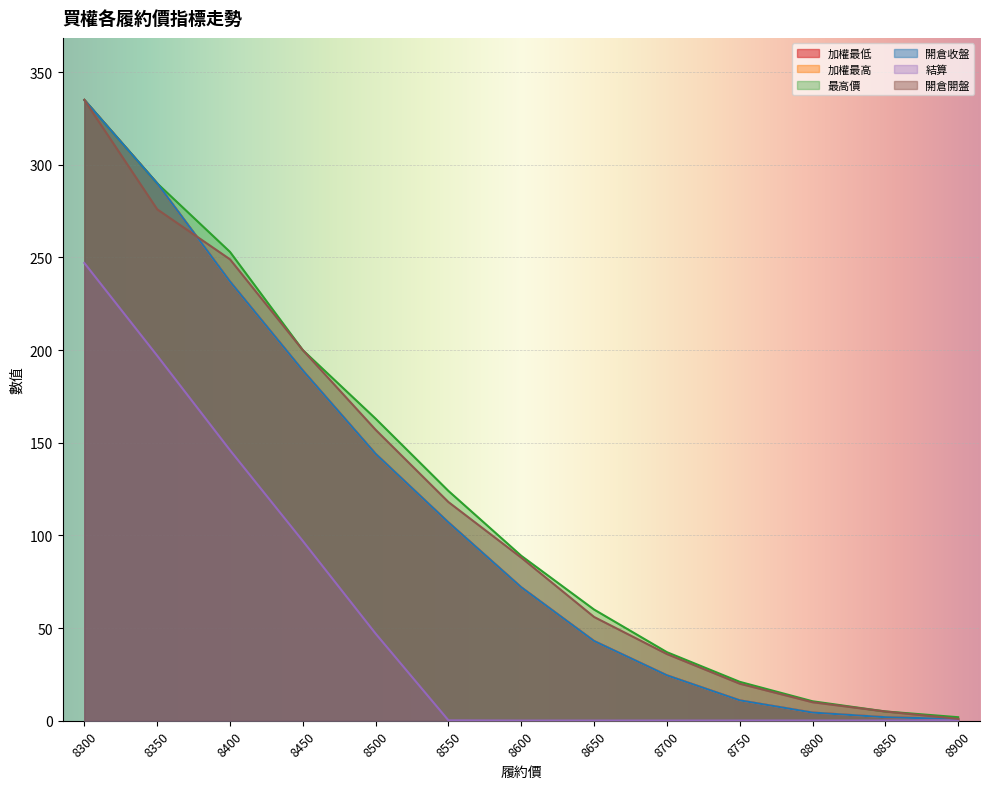

What is the difference between the 開倉開盤 values at 8750 and 8500?

137.0